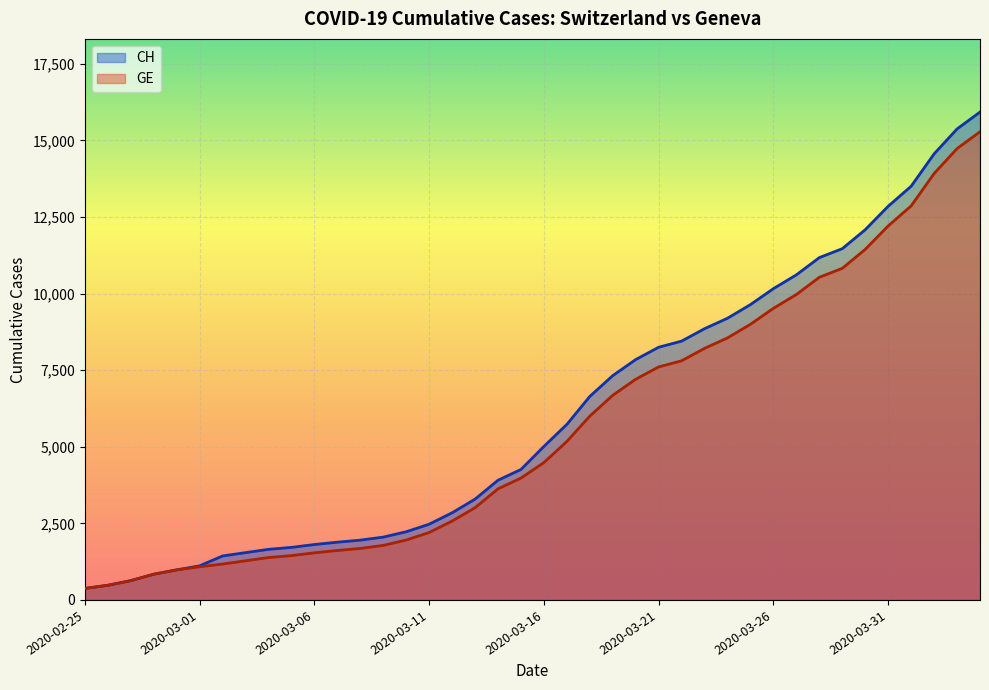

True or false: GE and CH cross at least once.

False